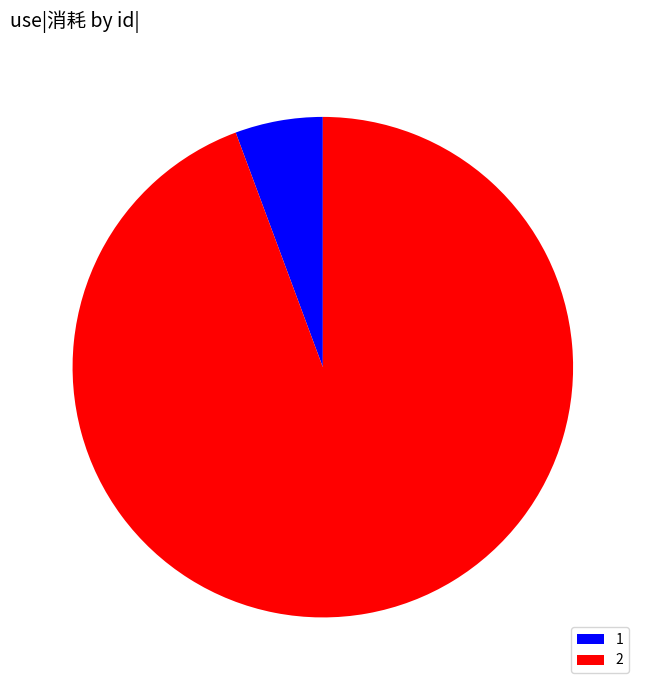

True or false: 2 accounts for 99% of the total.

False